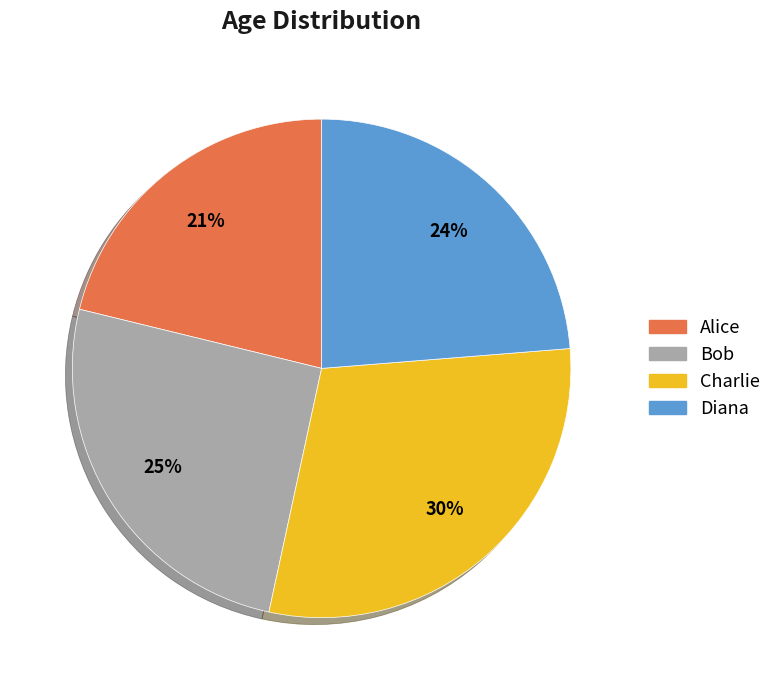

Does Alice represent more than half of the total?

No